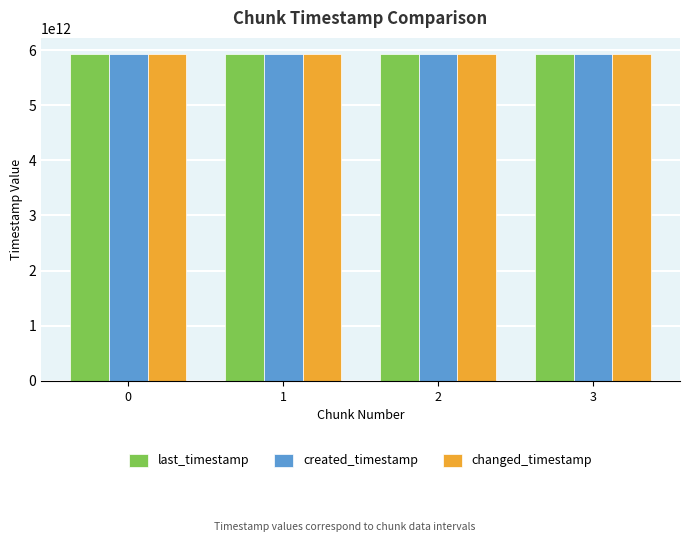

The last_timestamp series shows 5922389446646 at 0. True or false?

True